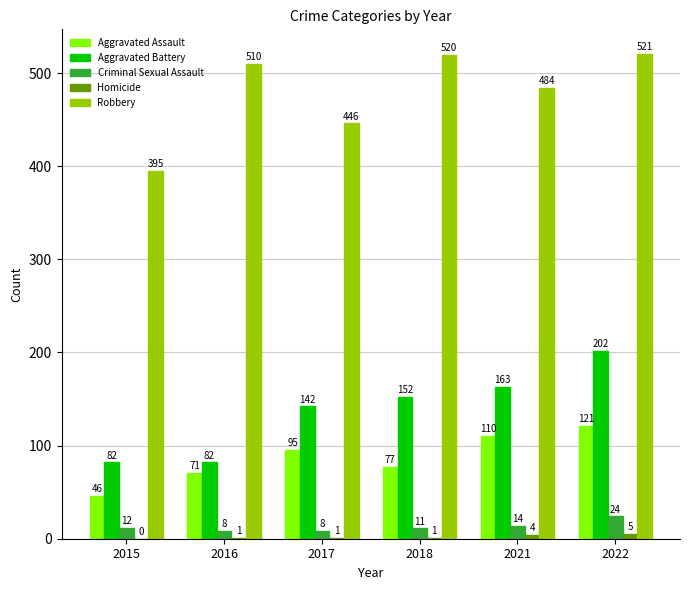

What is the sum of the Aggravated Battery values at 2018 and 2016?

234